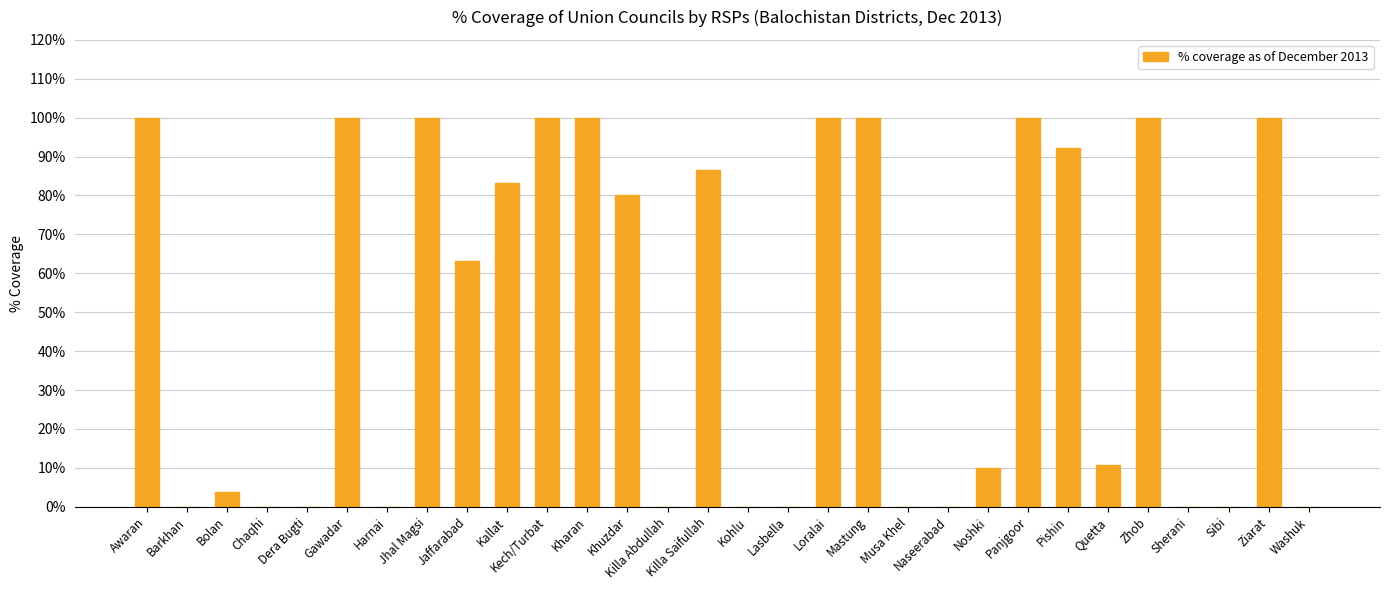

Is it true that the value at Pishin is 92.1?

True